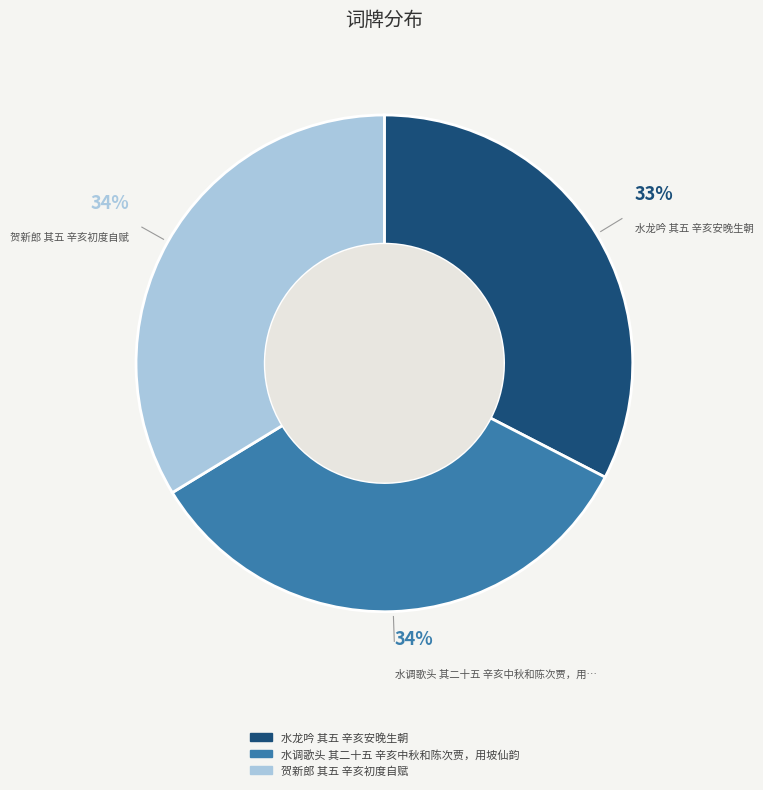

True or false: 贺新郎 其五 辛亥初度自赋 accounts for 34% of the total.

True